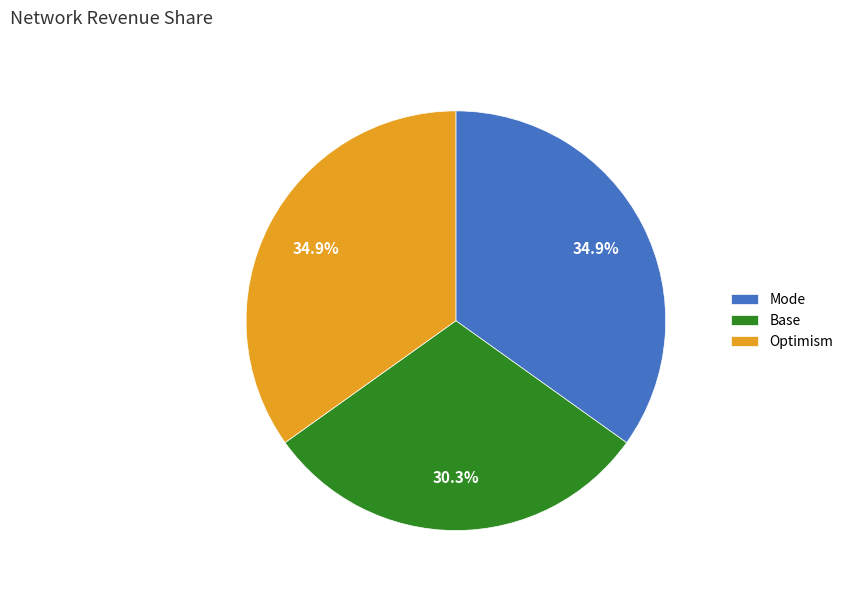

What percentage do Mode and Optimism together represent?

69.7%